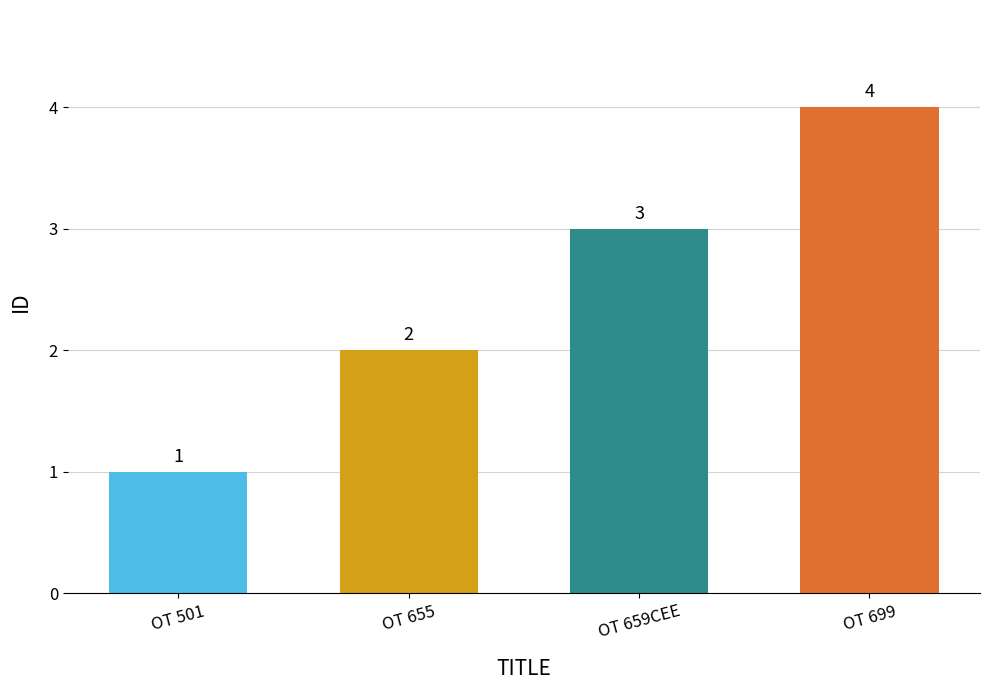

What is the smallest value displayed?

1